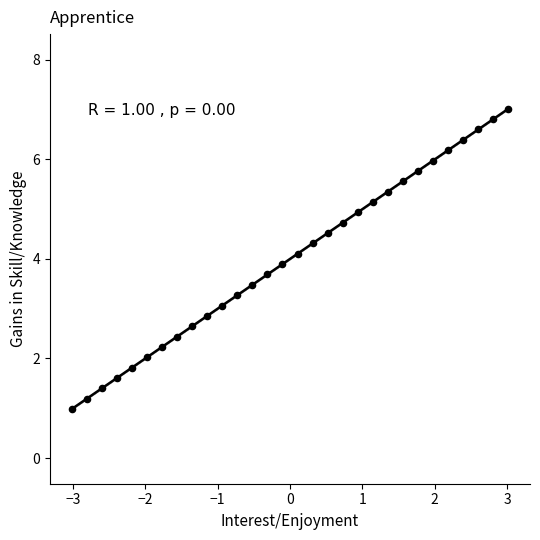

What is the range of Y values (max minus min)?

6.0